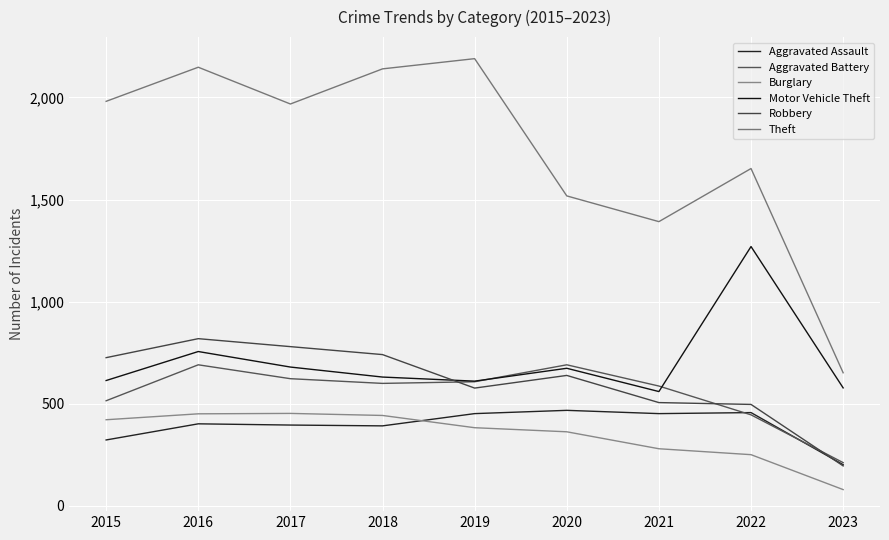

What is the approximate value of Aggravated Battery at 2020, to the nearest 10?

690